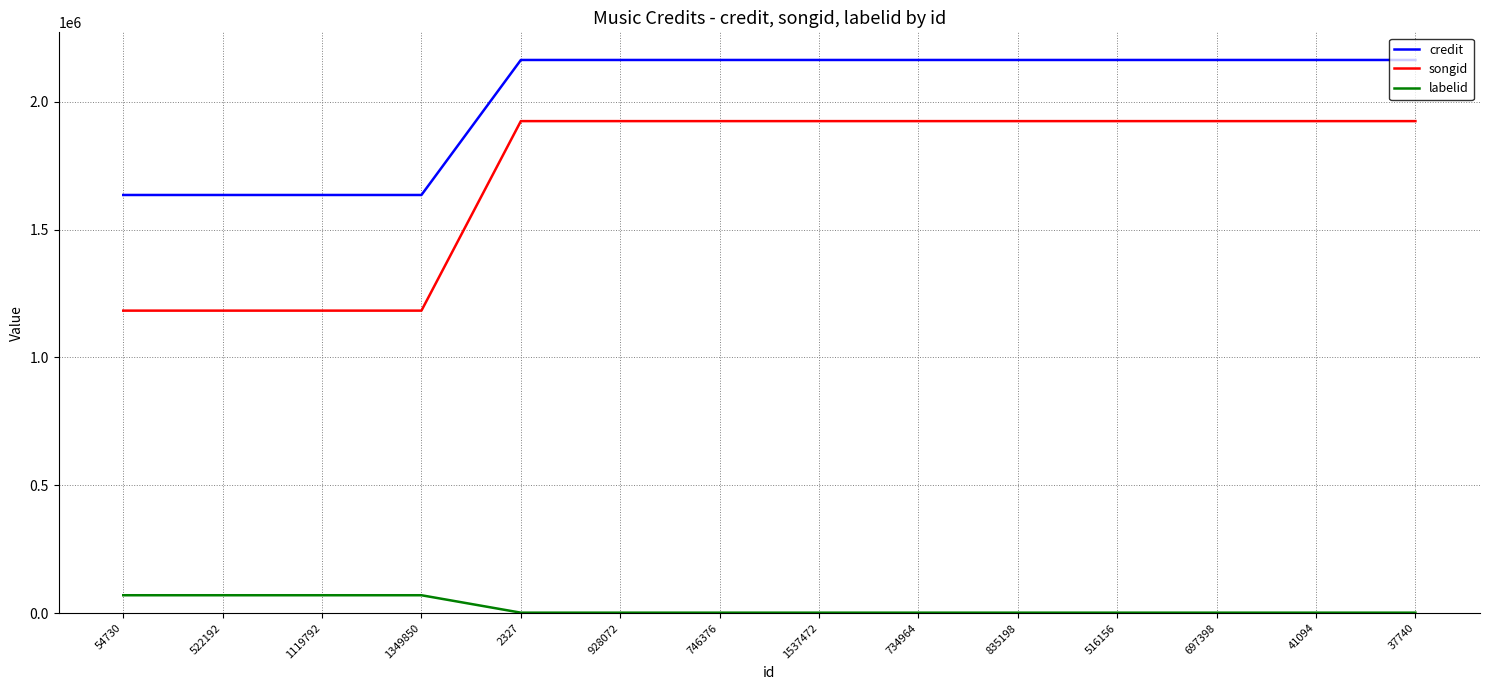

The songid series shows 1924276 at 746376. True or false?

True